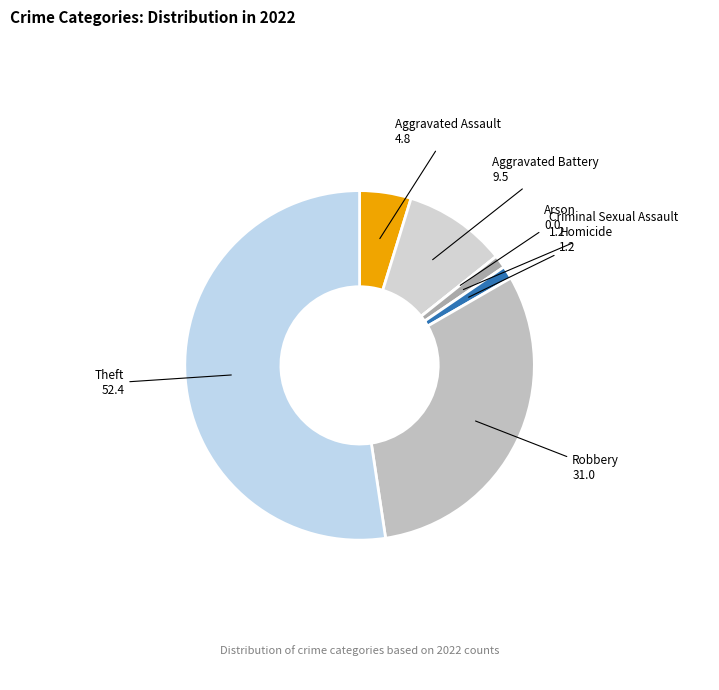

What is the largest slice in the pie chart?

Theft